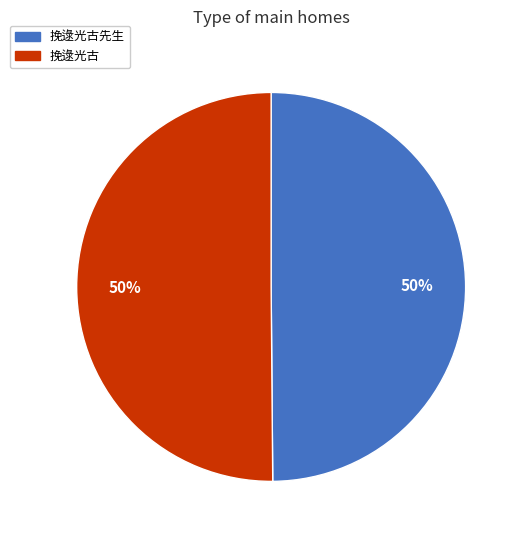

Approximately how many times larger is the value at 挽逯光古先生 compared to 挽逯光古?

1.0